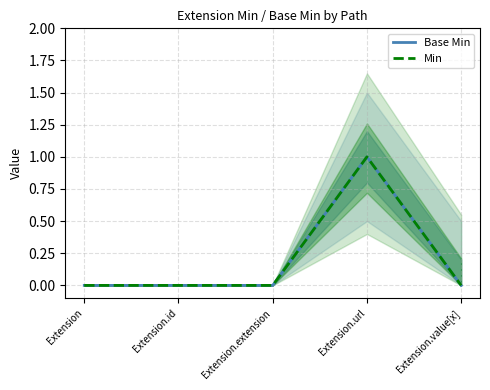

Reading right to left, list all the values displayed in this chart.

Base Min: 0	1	0	0	0
Min: 0	1	0	0	0